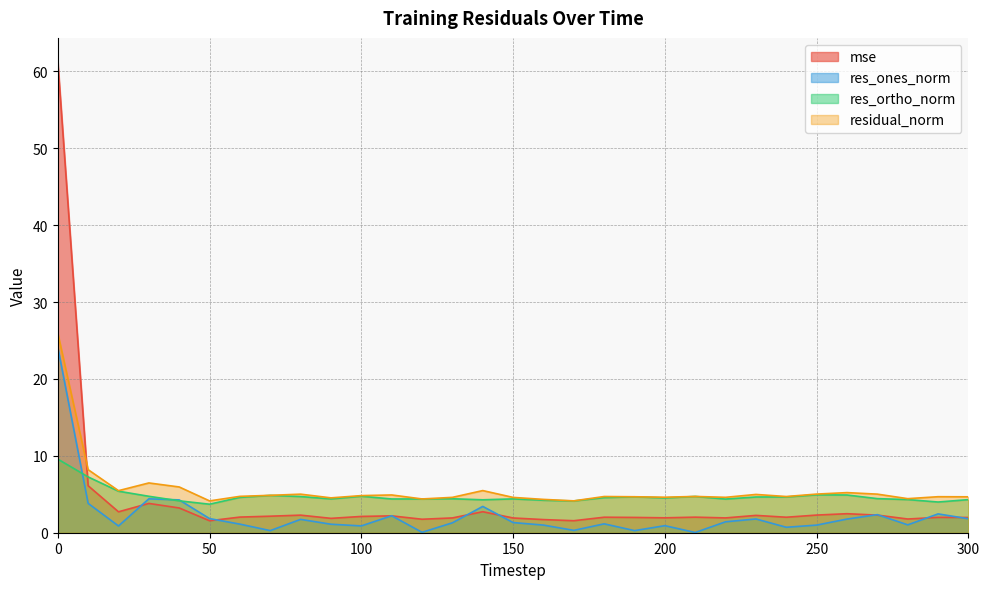

What is the spread (max minus min) of values at 300?

2.9